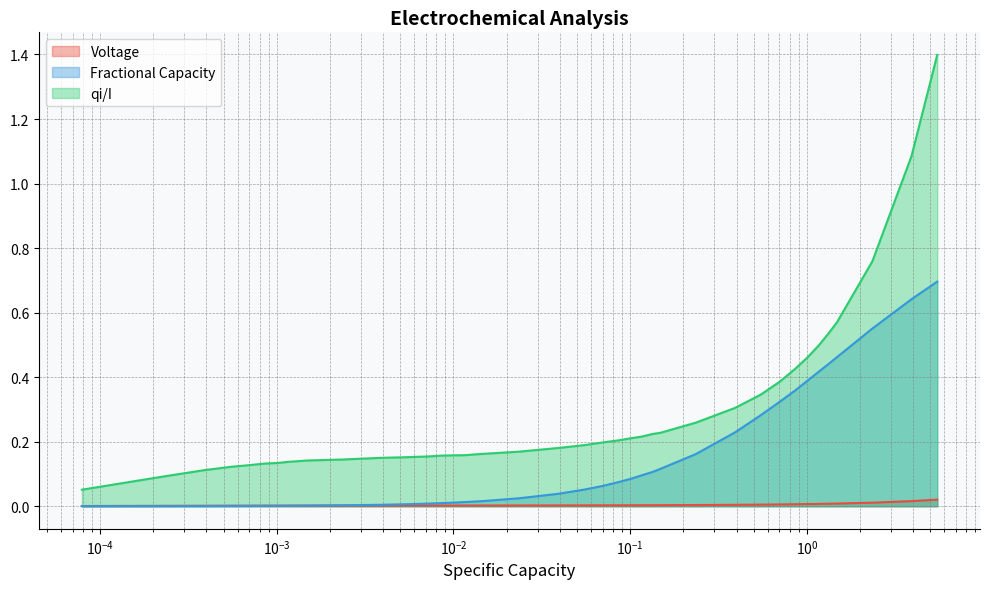

Which series has the widest spread of values?

qi/I